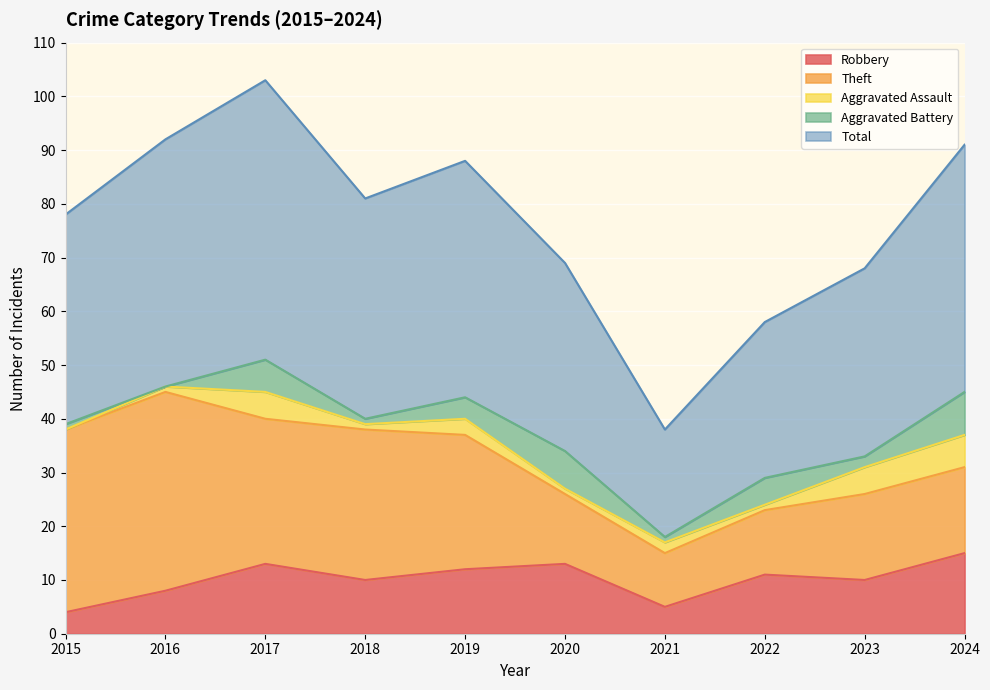

At which label does Total first exceed 41?

2016